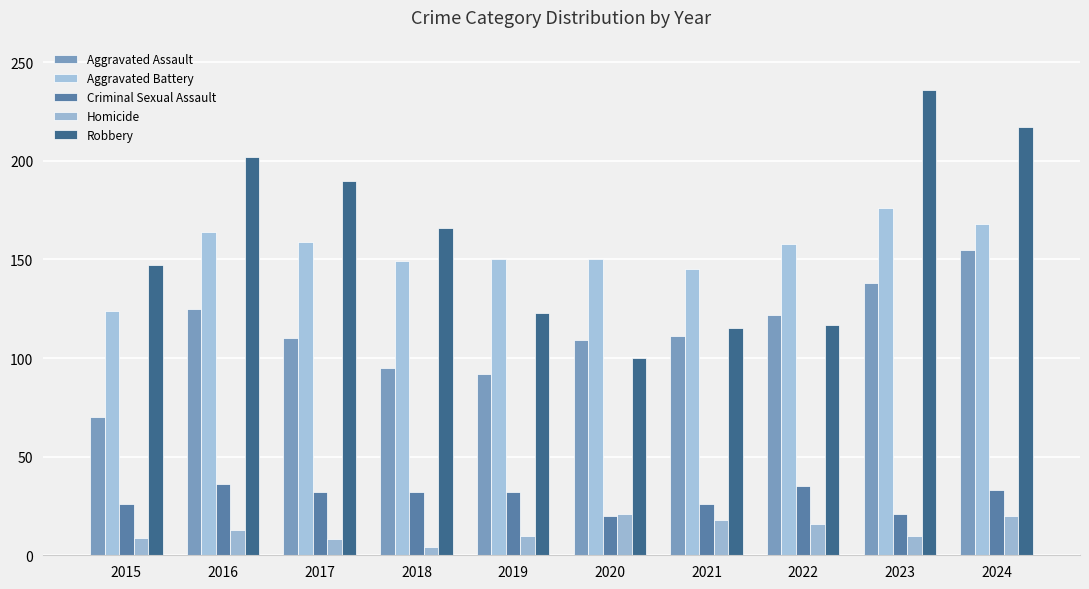

How many categories are shown in the chart?

10